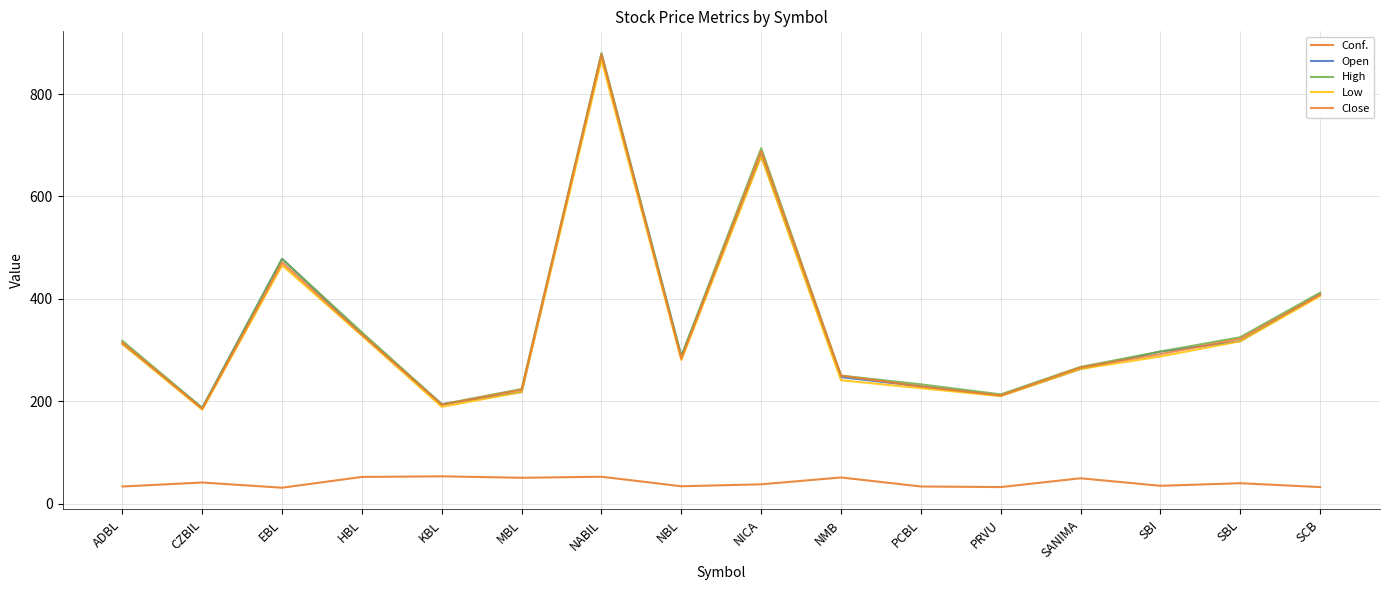

Where does the High series first go above 297?

ADBL